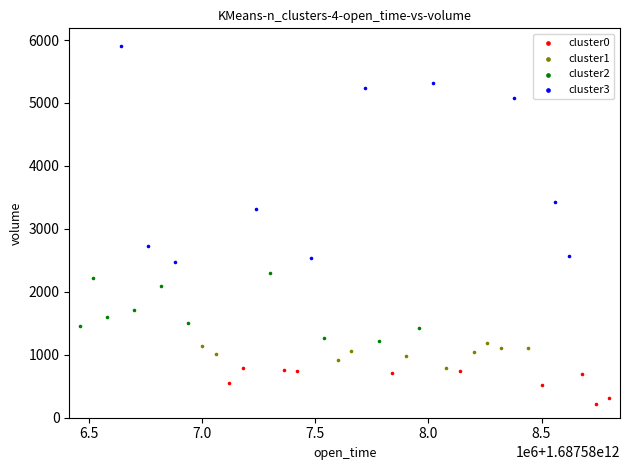

Which series has the largest Y range (max minus min)?

cluster3